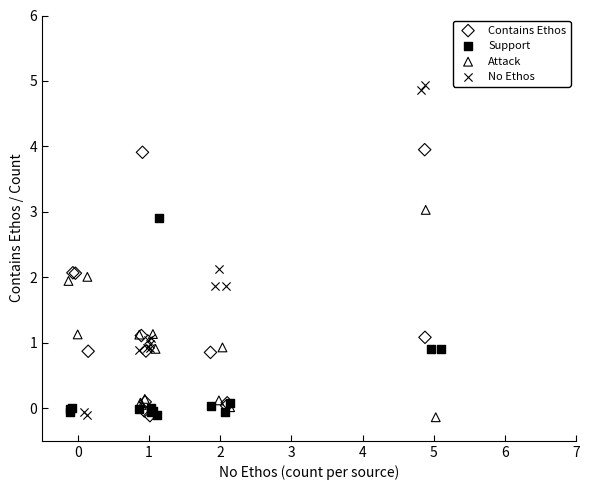

What are all the series names shown in the legend?

Contains Ethos, Support, Attack, No Ethos